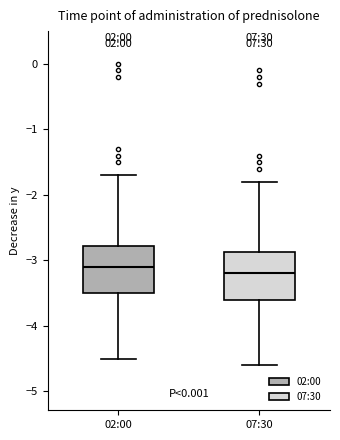

Which box has the lowest median line?

07:30